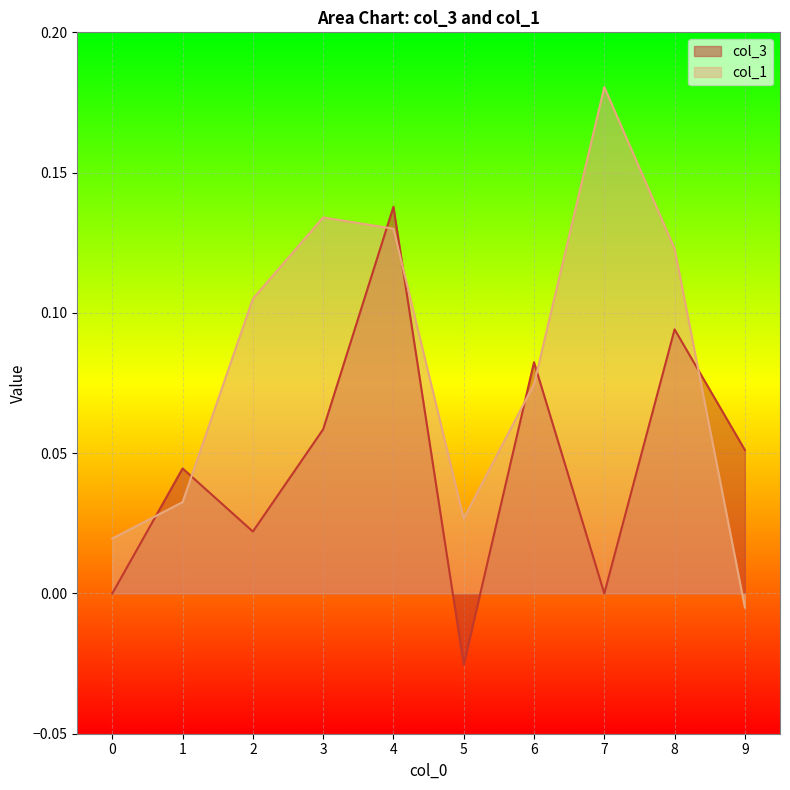

What is the total value across all series at 1?

0.1